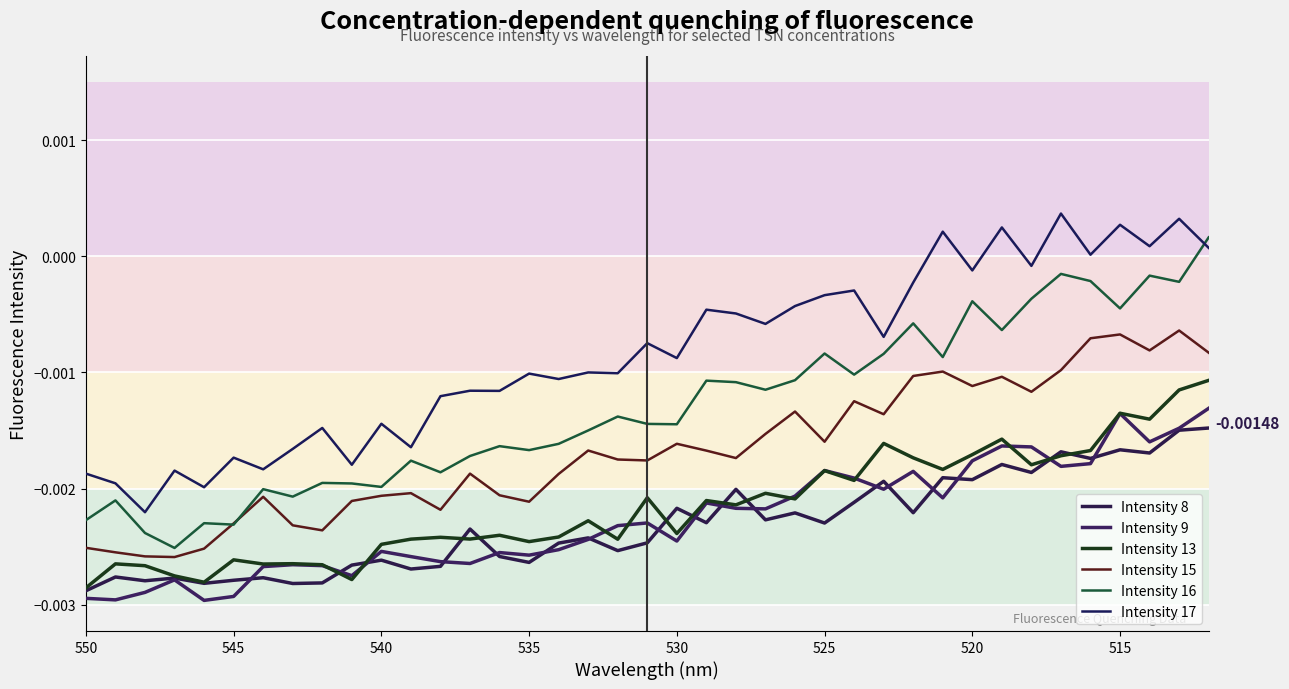

At how many categories does at least one series exceed 0?

8